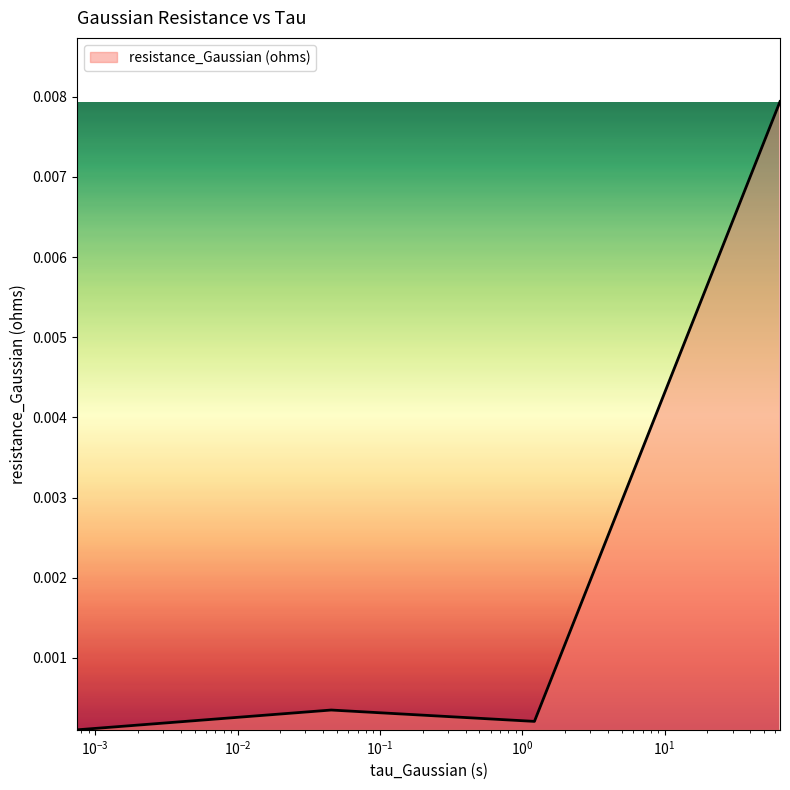

Does the chart have visible grid lines?

No